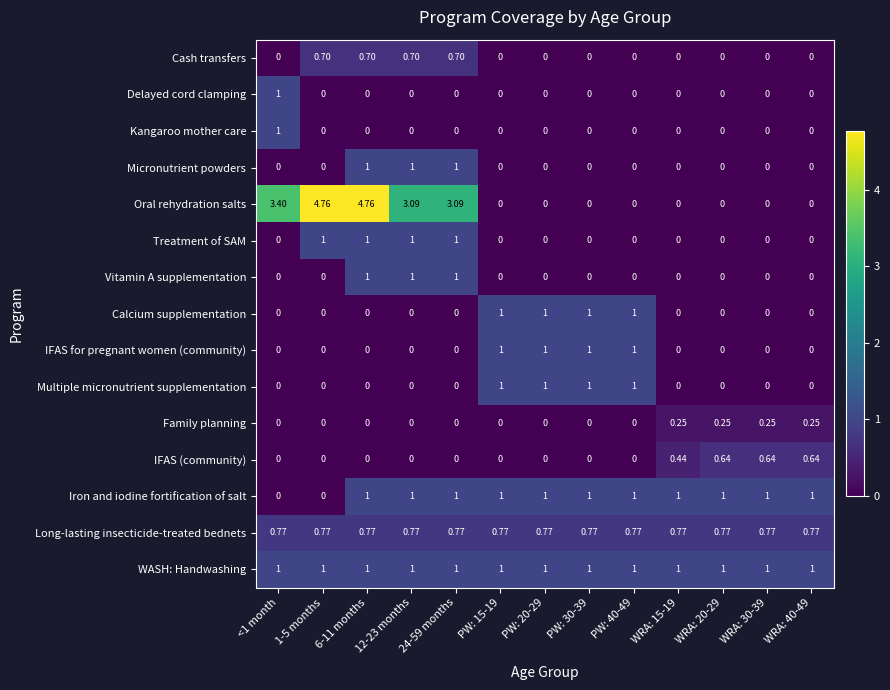

Which series has the largest total across all categories?

Oral rehydration salts